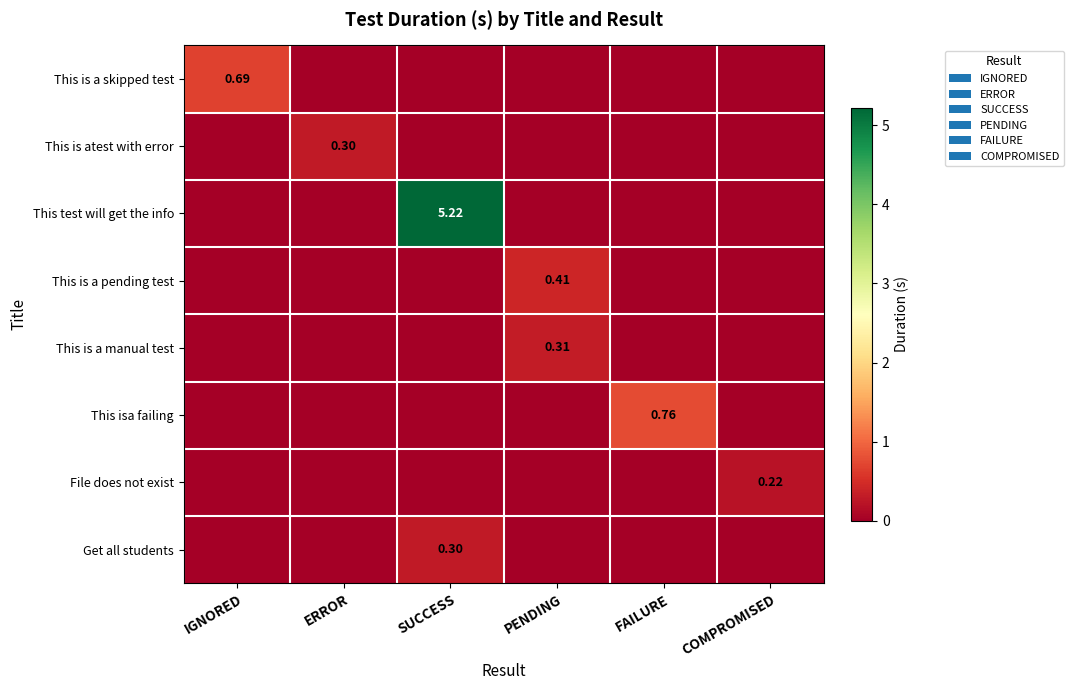

How many values in This isa failing are above zero?

1